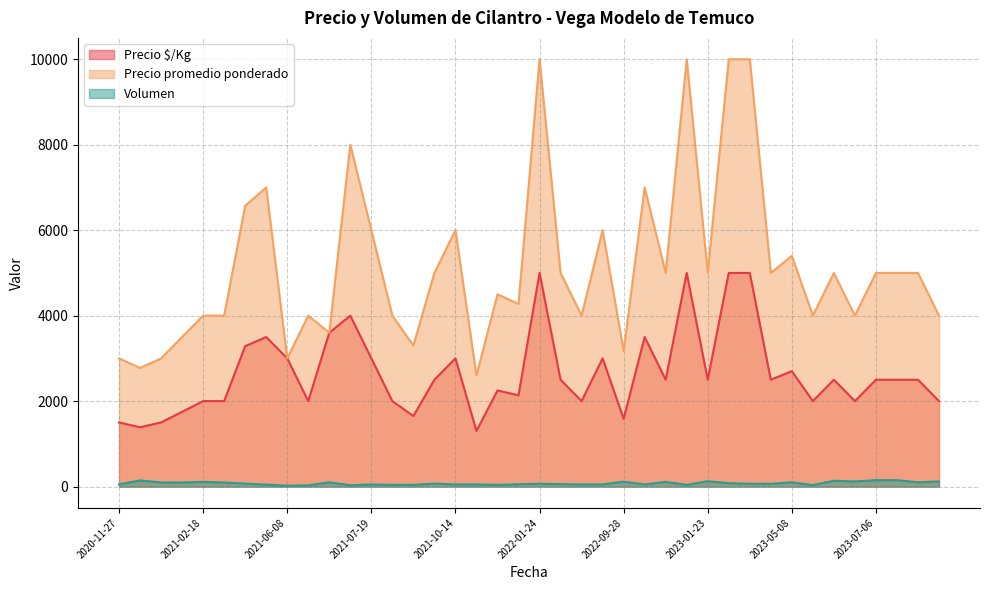

Which category has the lowest value across all series?

2021-06-08